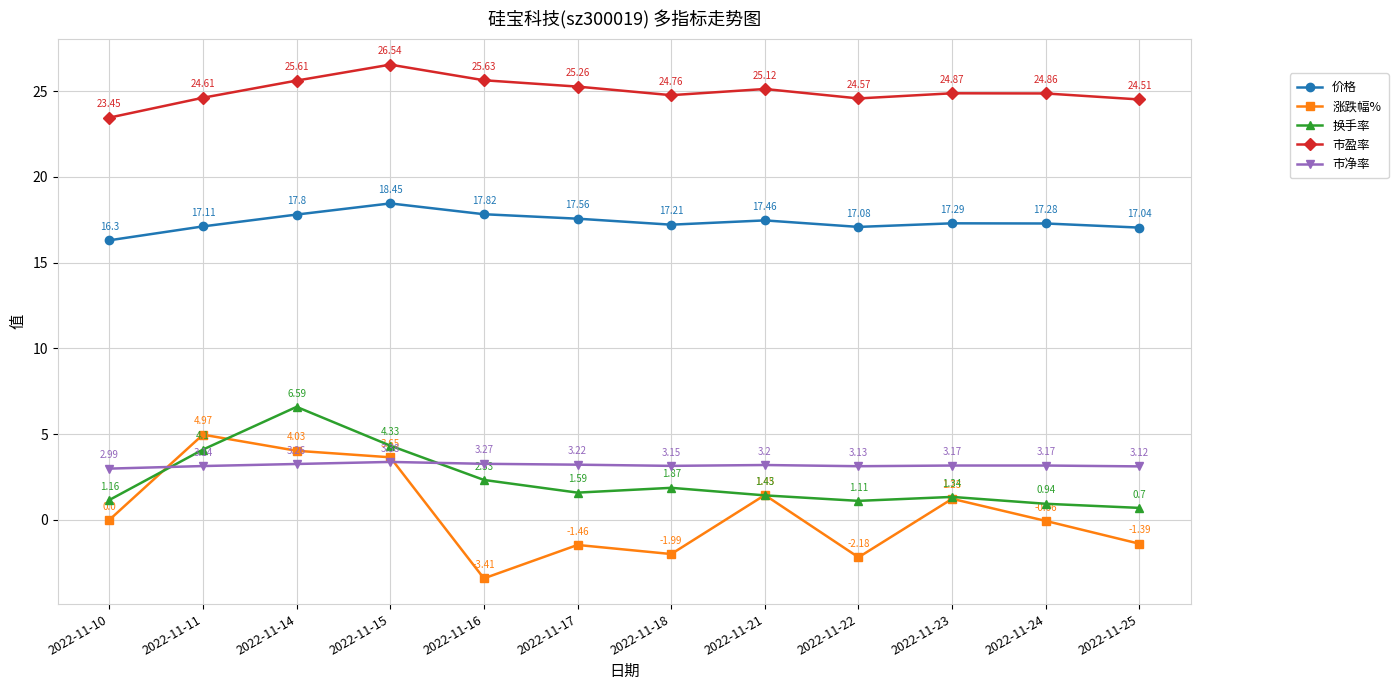

Where is the first local minimum for 涨跌幅%?

2022-11-16